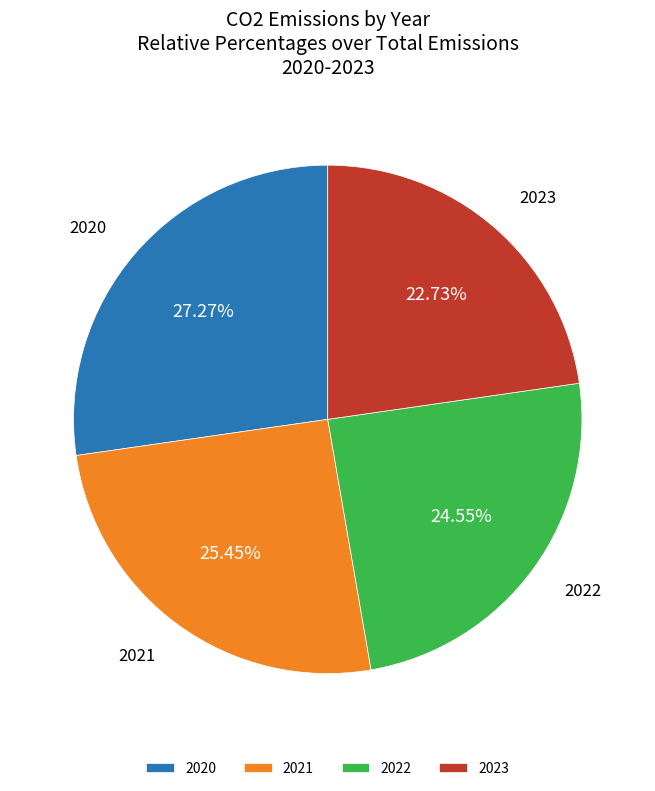

Combined, do 2021 and 2020 account for over 50%?

Yes